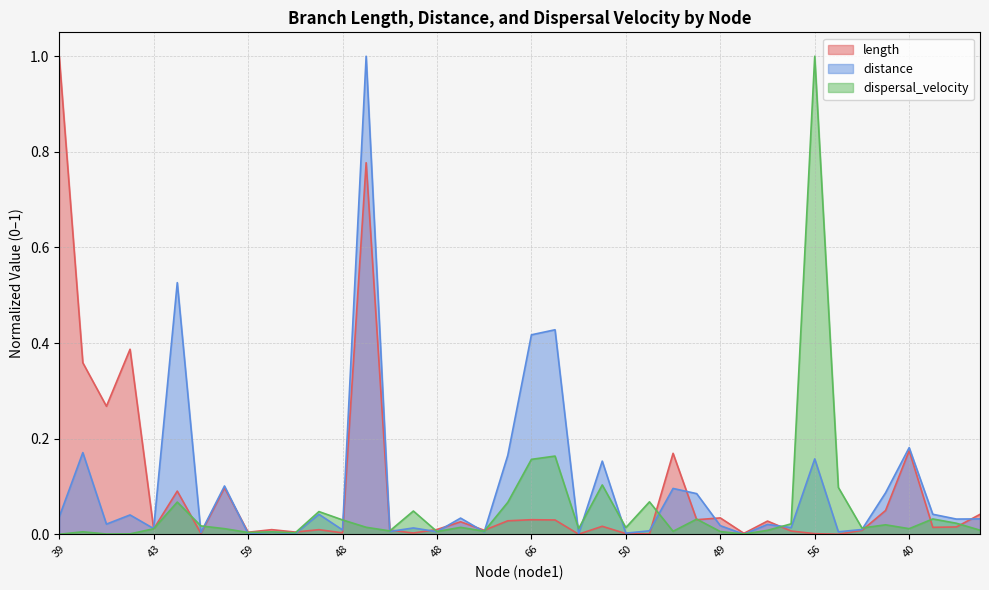

What is the greatest value displayed?

1.0